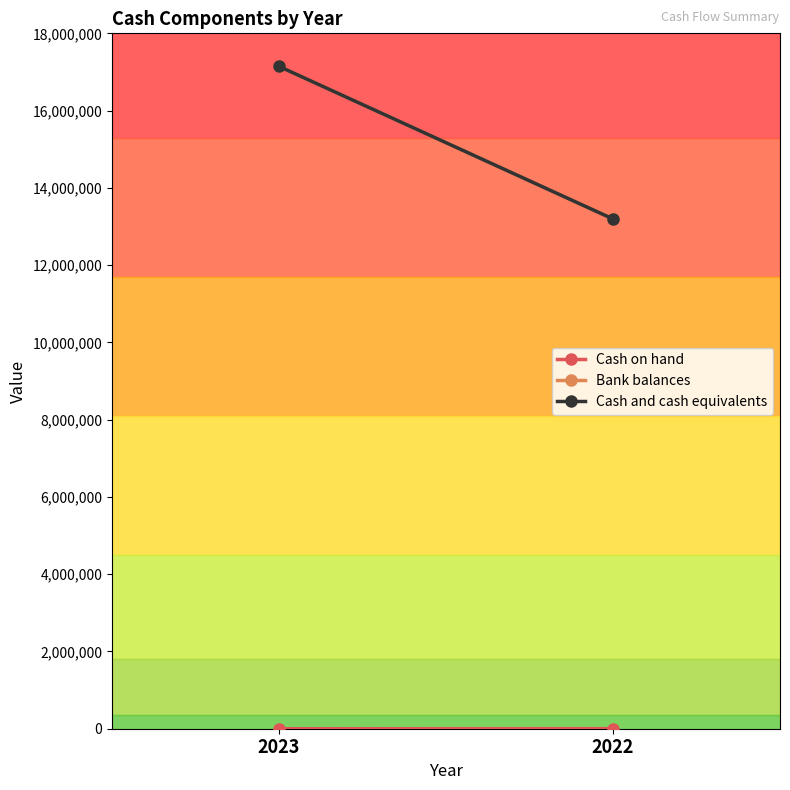

What is the value of the Bank balances point at the 1st from the left?

17144081